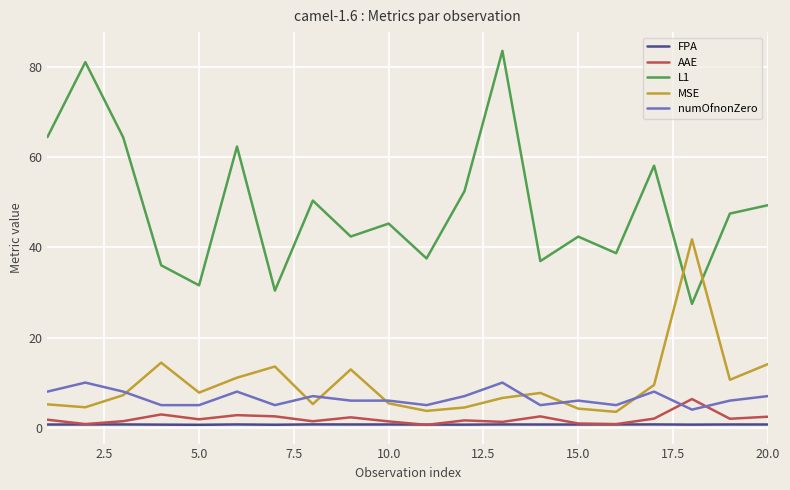

What is the minimum value shown in the chart?

0.6